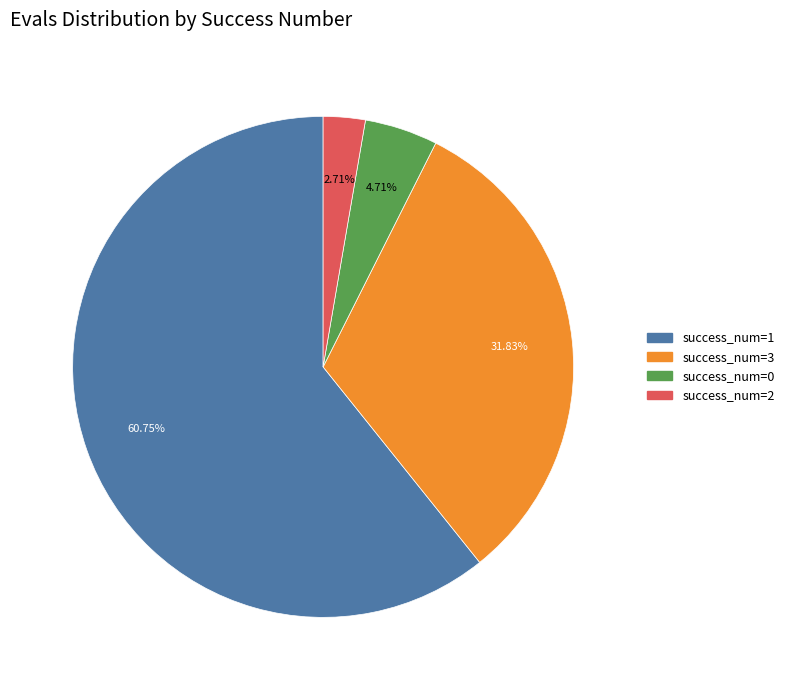

Is there any slice that represents more than half of the pie?

Yes